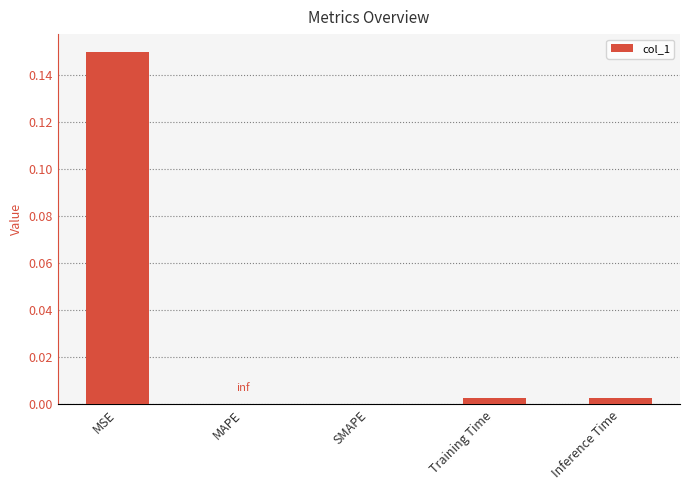

Are the bars horizontal?

No